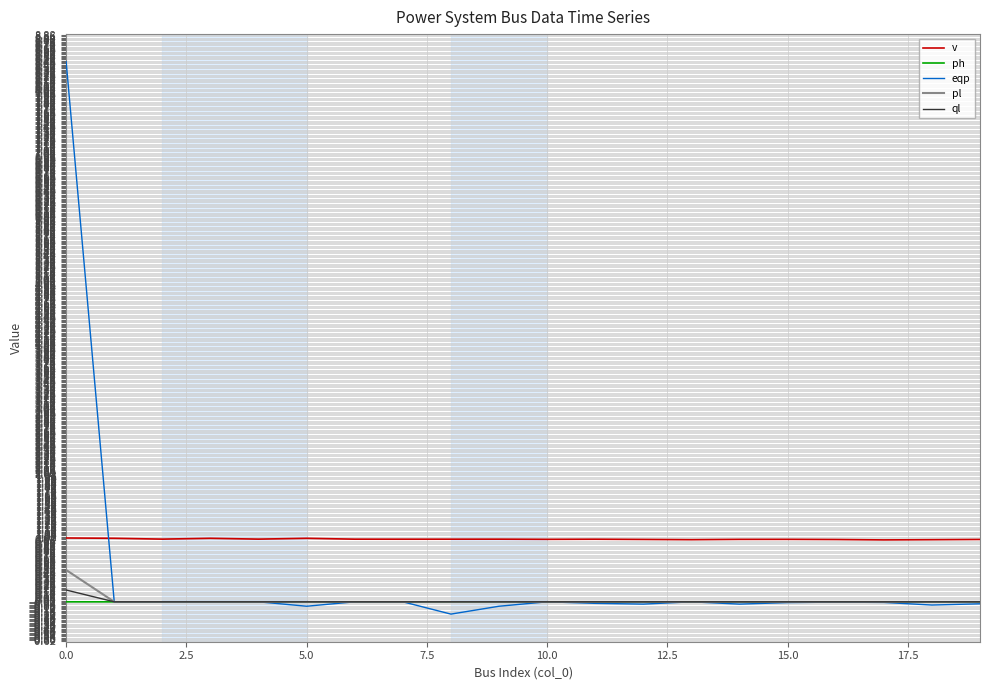

Which series has the largest range (max minus min)?

eqp